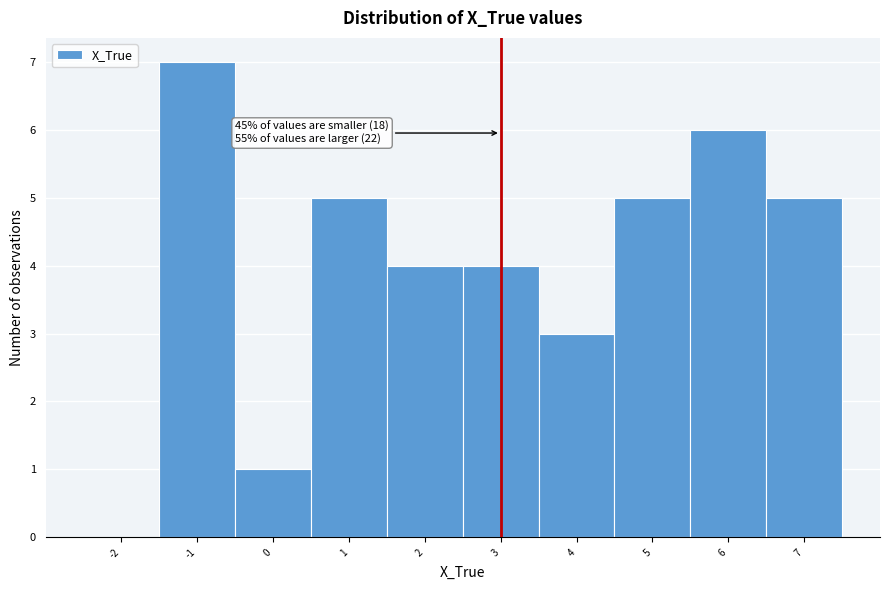

Over which range of the x-axis is the bar tallest?

-1.5 to -0.5